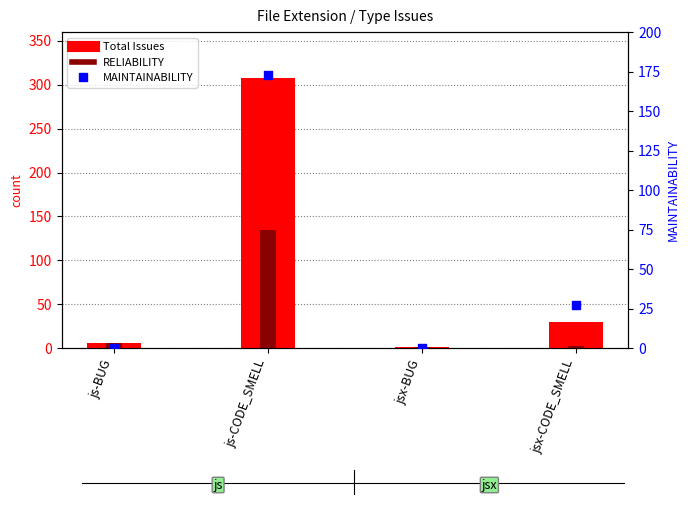

Which series has the largest total across all categories?

Total Issues